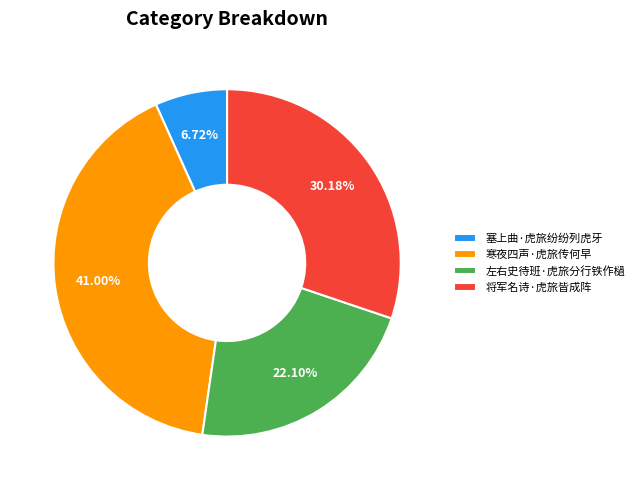

Combined, what portion of the pie is 左右史待班·虎旅分行铁作檛 and 塞上曲·虎旅纷纷列虎牙?

28.8%